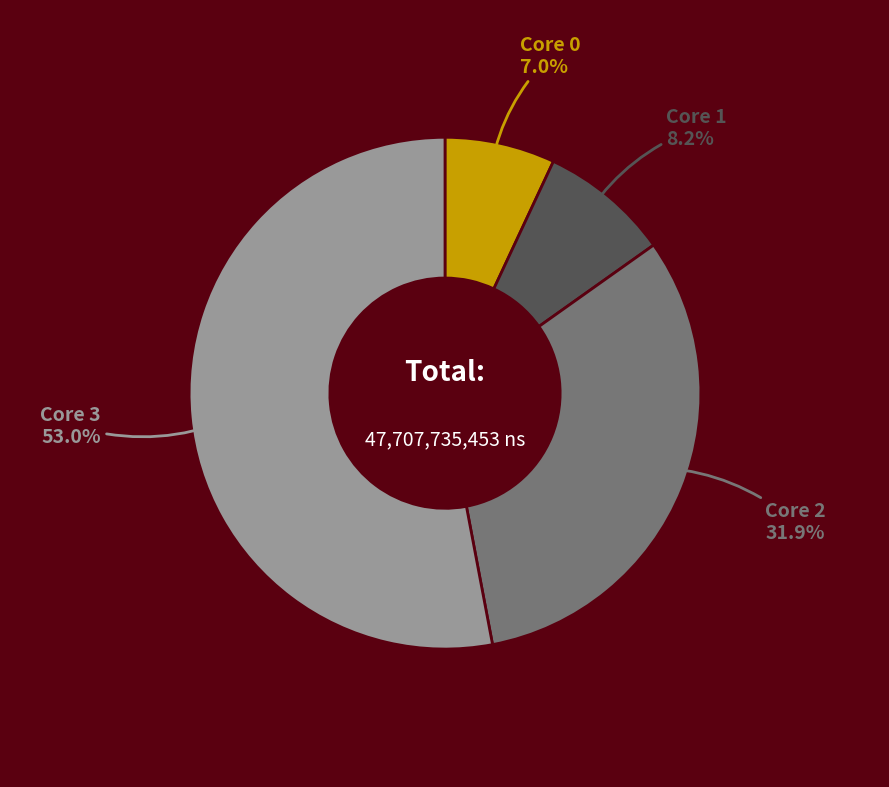

Does any single category account for the majority?

Yes